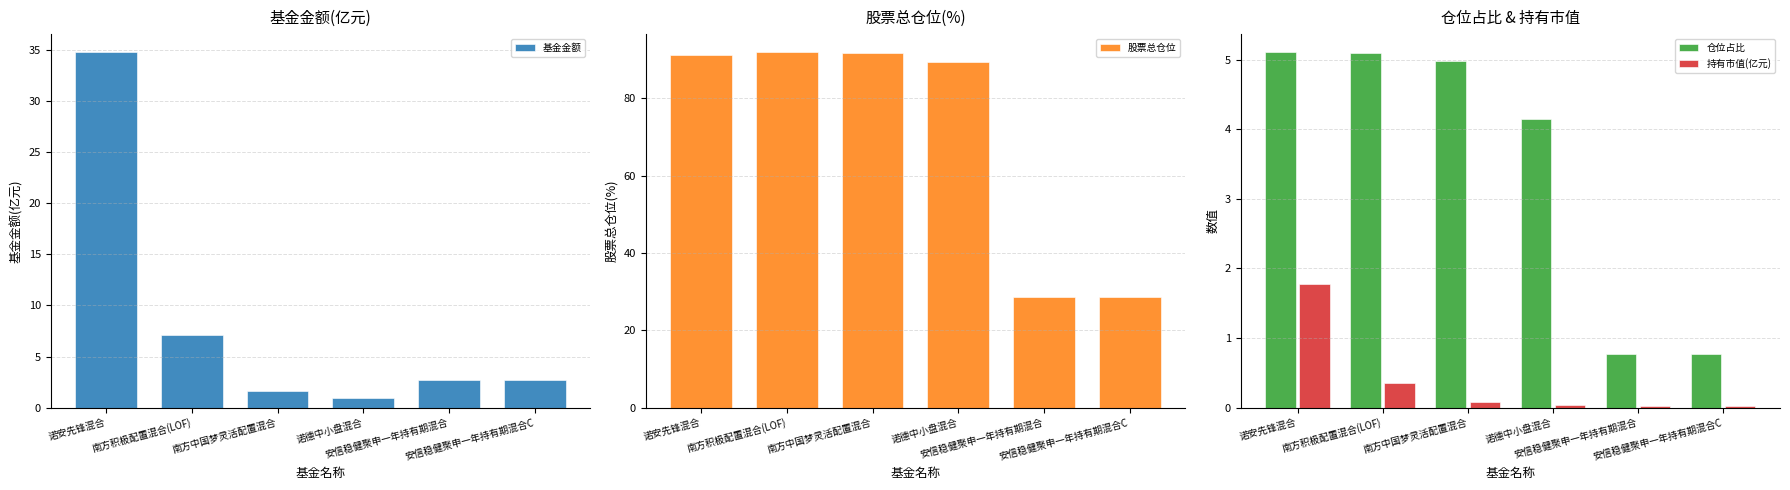

What is the lowest value of the 基金金额 series?

0.9